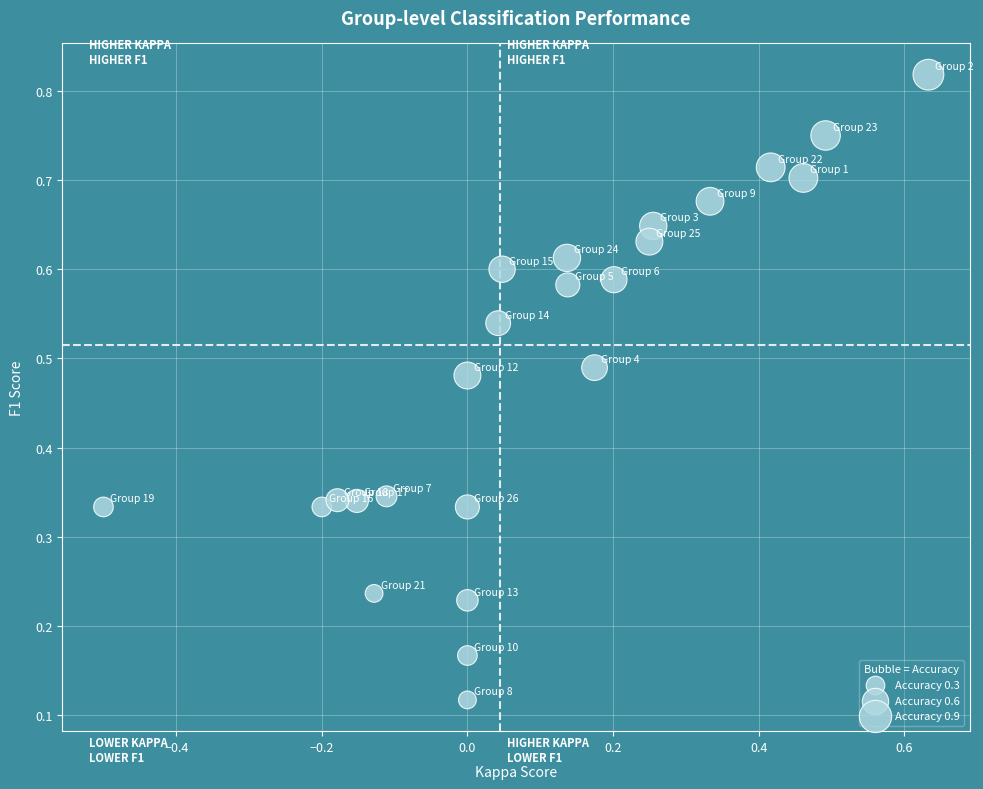

What is the range of X values (max minus min)?

1.1